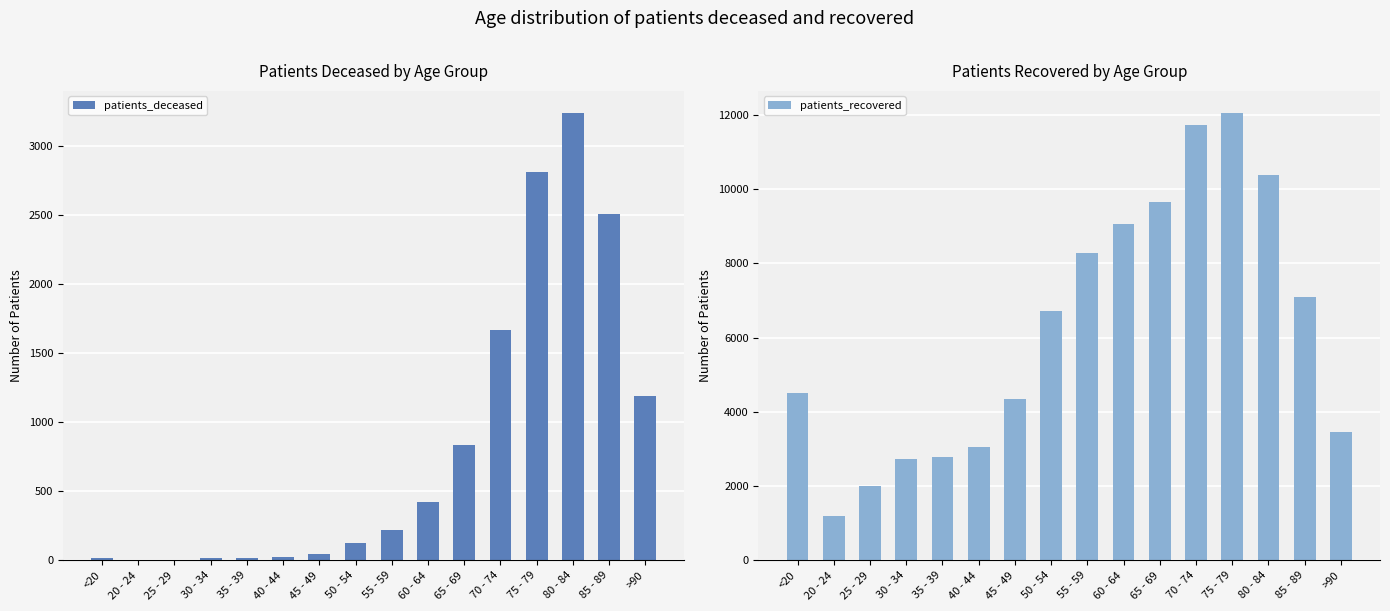

Between 40 - 44 and 55 - 59, which is larger?

55 - 59